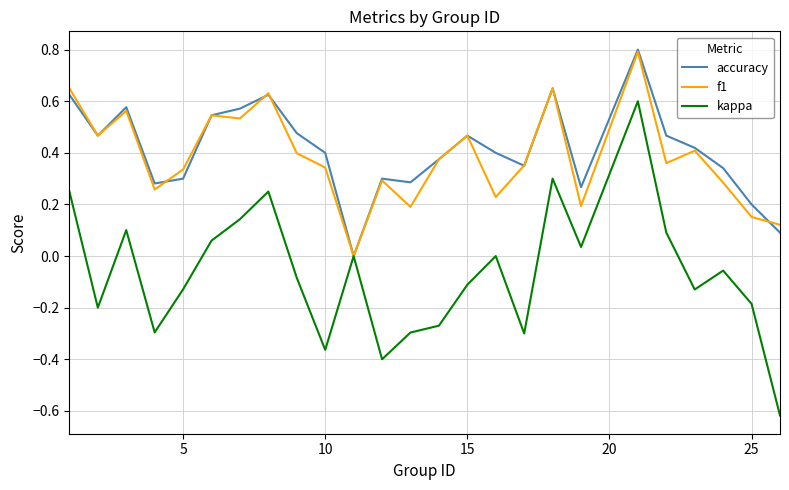

Which series has the largest range (max minus min)?

kappa